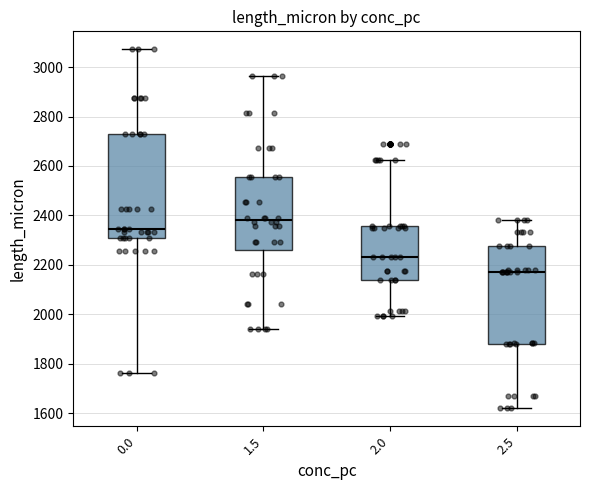

Reading left to right, transcribe this box plot: for each box, give where its median line is, the range the box spans, and where its two whiskers end, as read against the y-axis. The values are not printed on the chart, so give them approximately, as read against the axis.

0.0: median 2340, box 2300 to 2720, whiskers 1760 to 3080
1.5: median 2380, box 2260 to 2560, whiskers 1940 to 2960
2.0: median 2240, box 2140 to 2360, whiskers 2000 to 2620
2.5: median 2180, box 1880 to 2280, whiskers 1620 to 2380